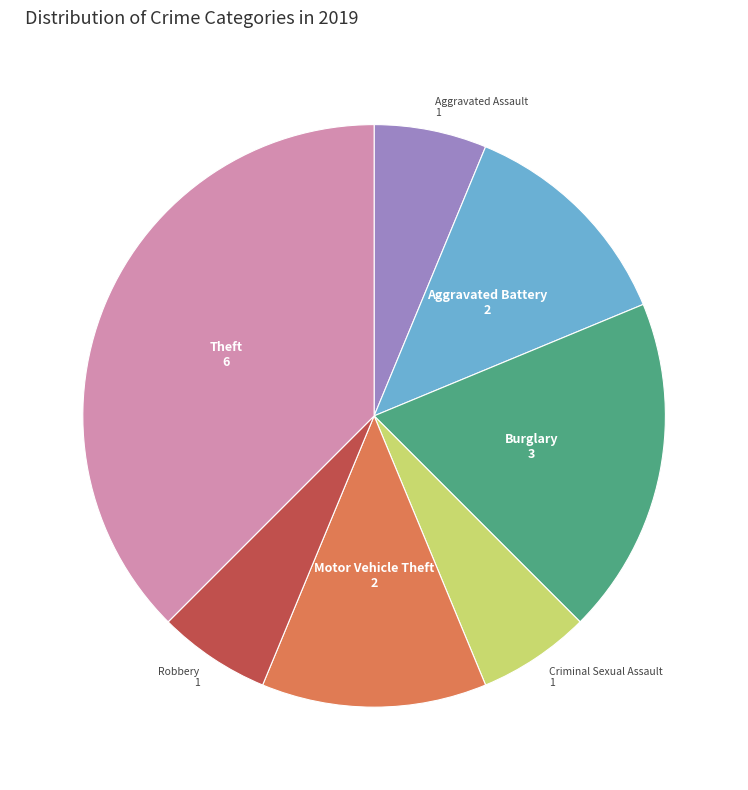

Is there a majority slice in this chart?

No